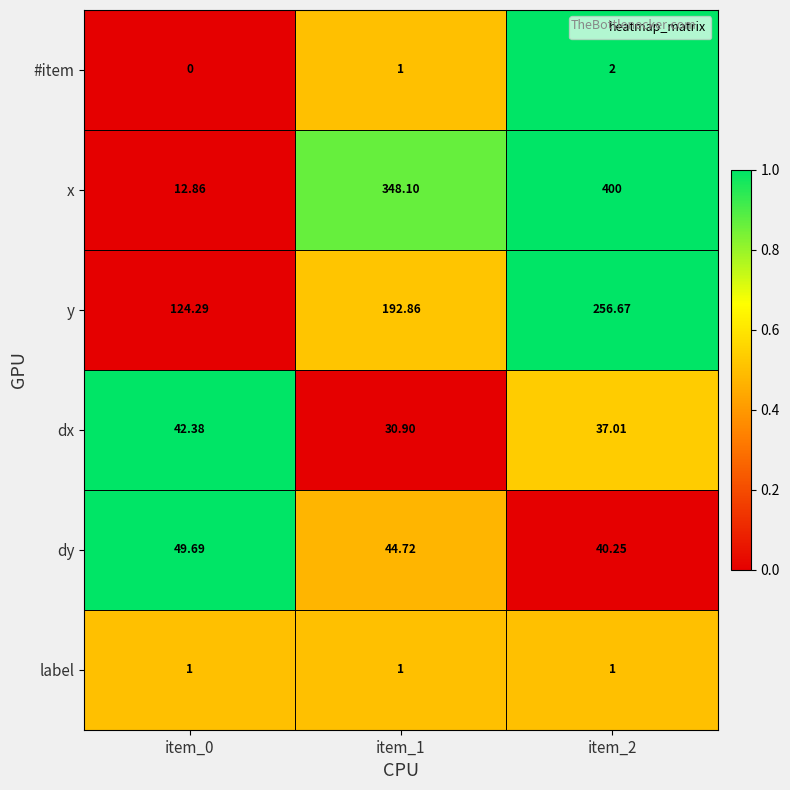

Which series has the largest total across all categories?

x